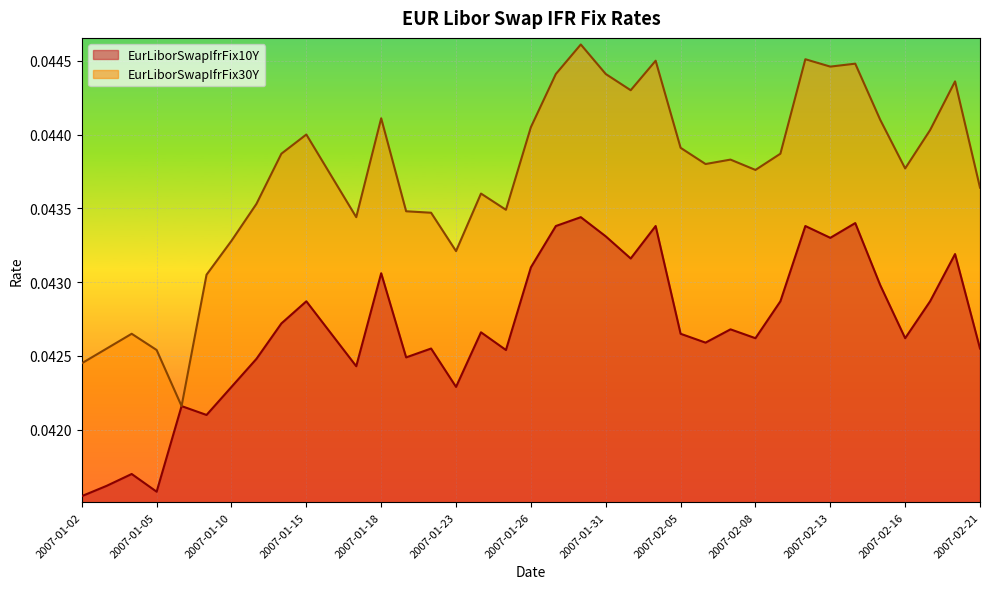

True or false: EurLiborSwapIfrFix10Y has a value of 0.0 at 2007-02-07.

True